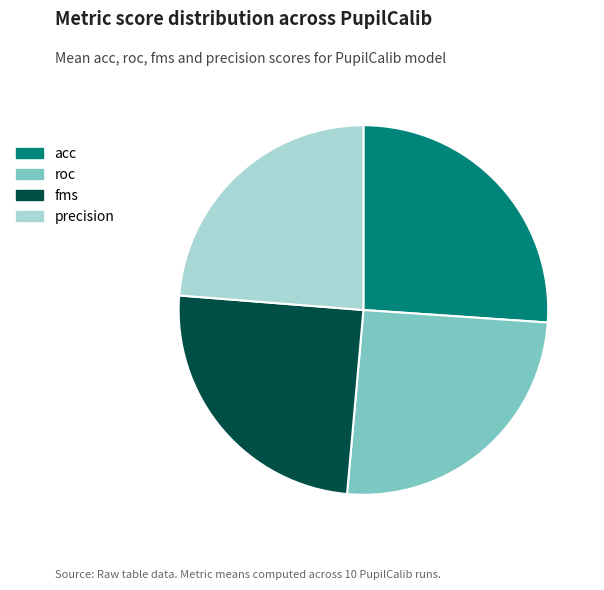

The acc slice represents 17% of the pie. True or false?

False